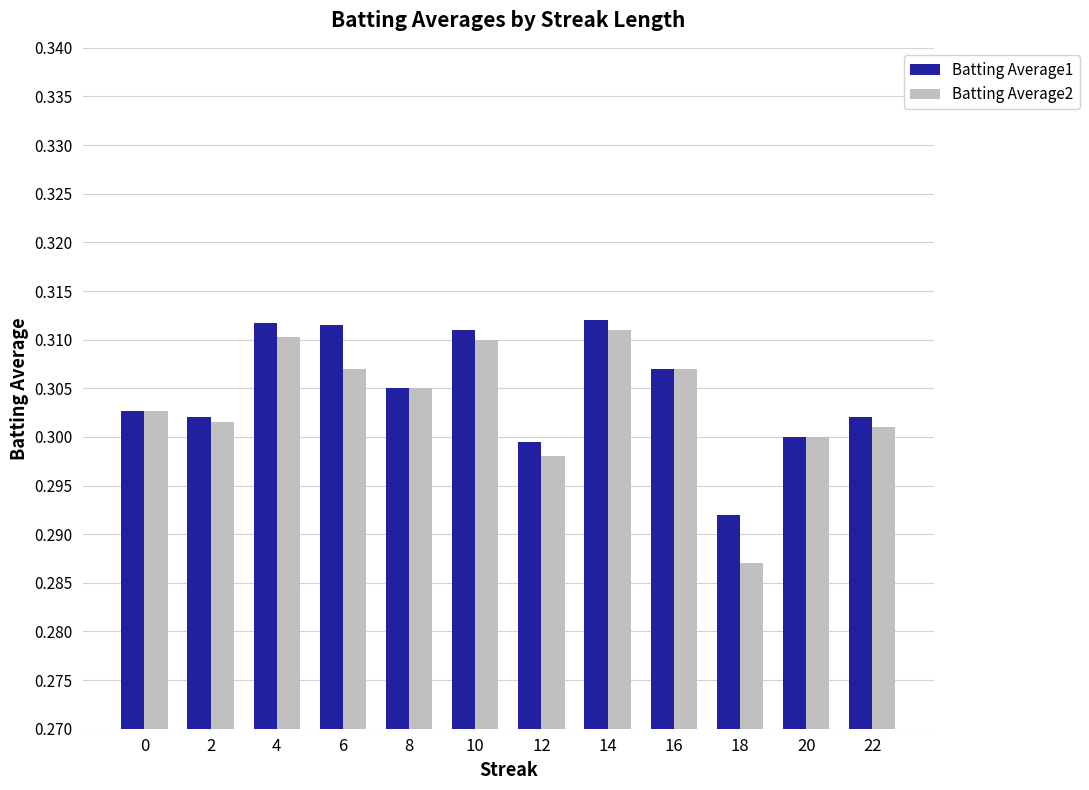

What is the sum of all Batting Average2 values?

3.6